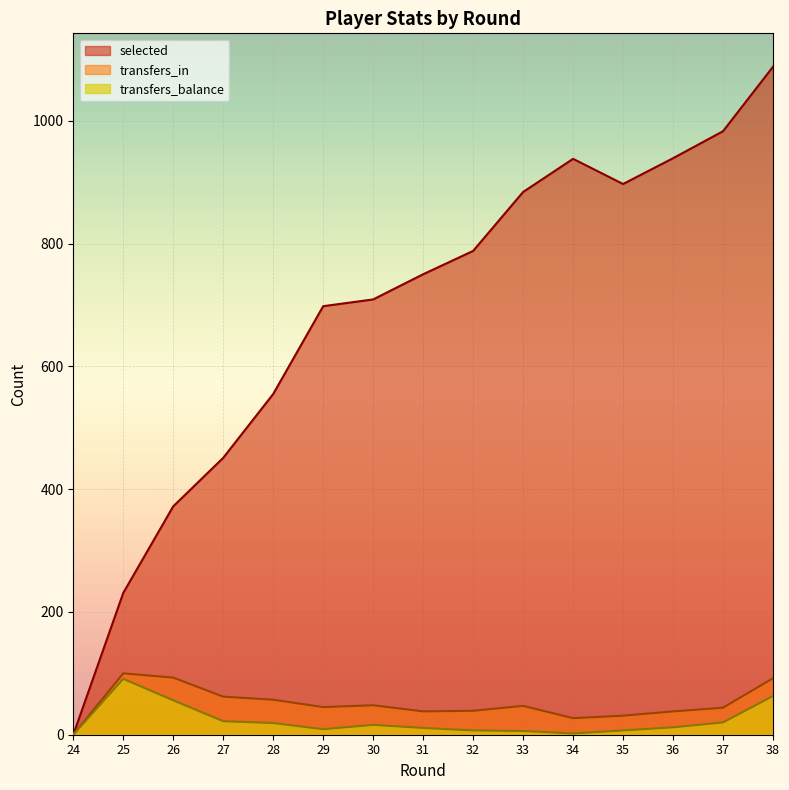

In selected, how many points are higher than both neighbors (excluding endpoints)?

1